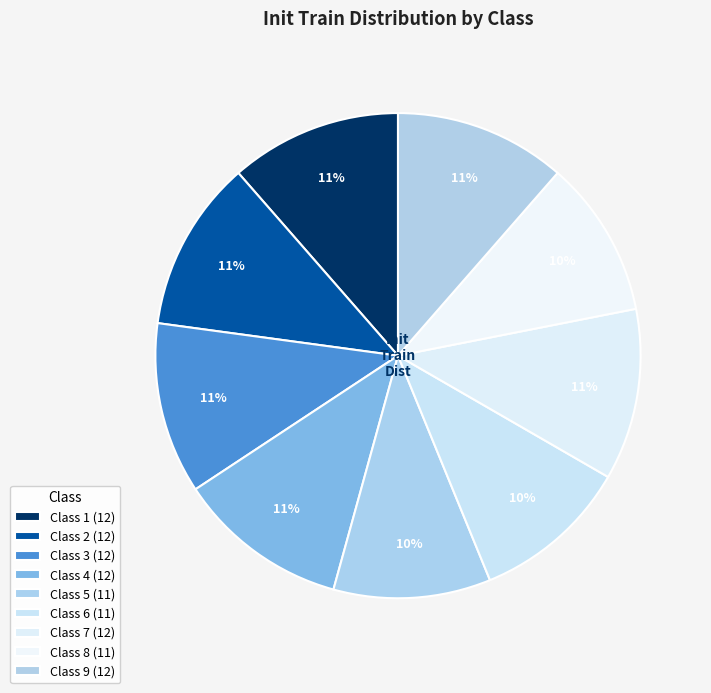

Which slice is the smallest?

5